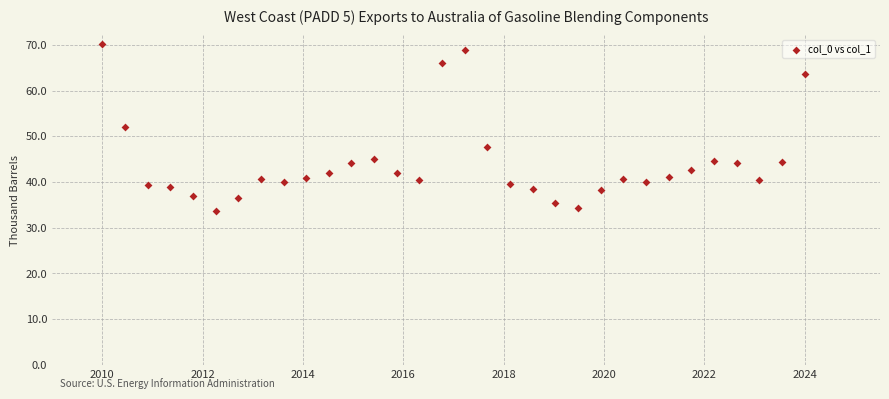

What is the range of X values (max minus min)?

14.0